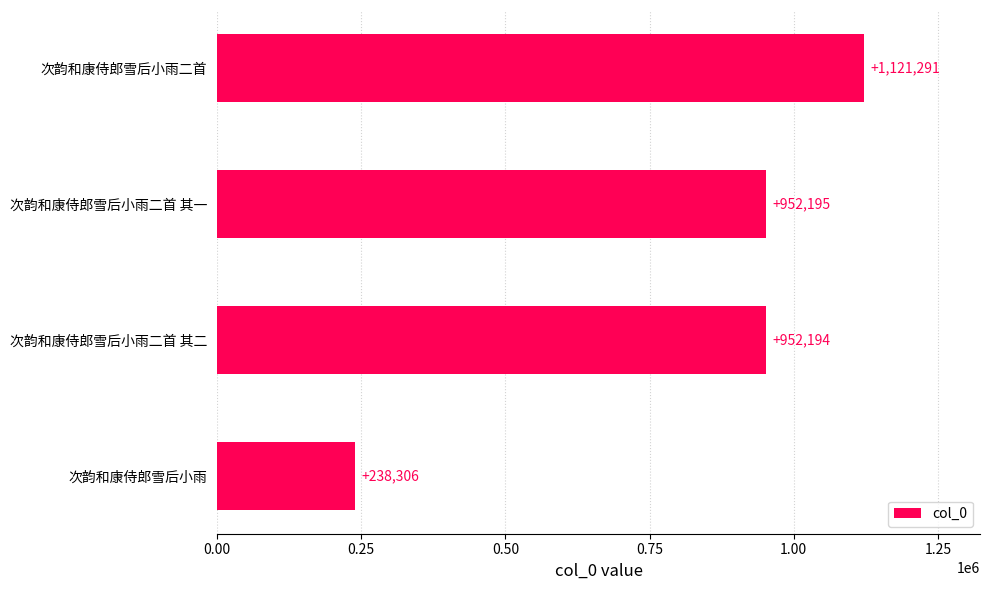

List the labels in order of value, smallest first.

次韵和康侍郎雪后小雨, 次韵和康侍郎雪后小雨二首 其二, 次韵和康侍郎雪后小雨二首 其一, 次韵和康侍郎雪后小雨二首